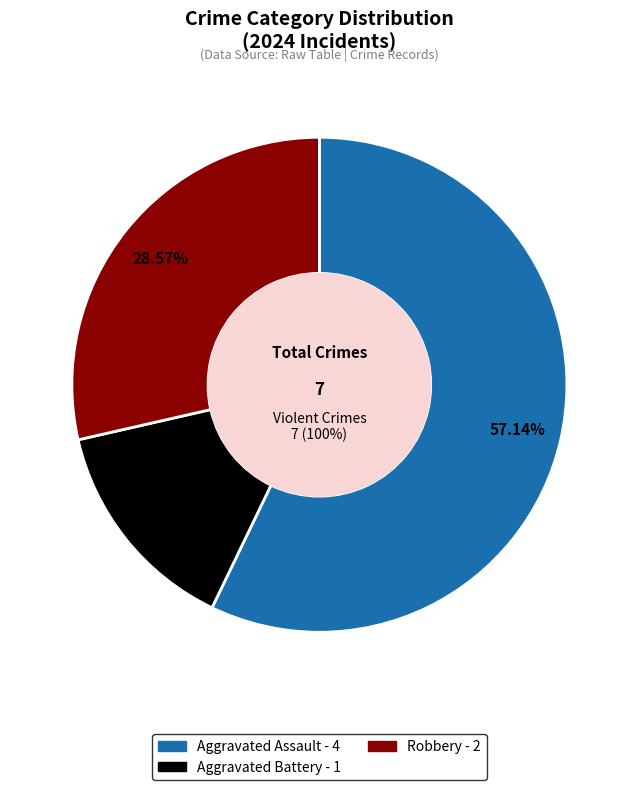

Which slice is the smallest?

Aggravated Battery